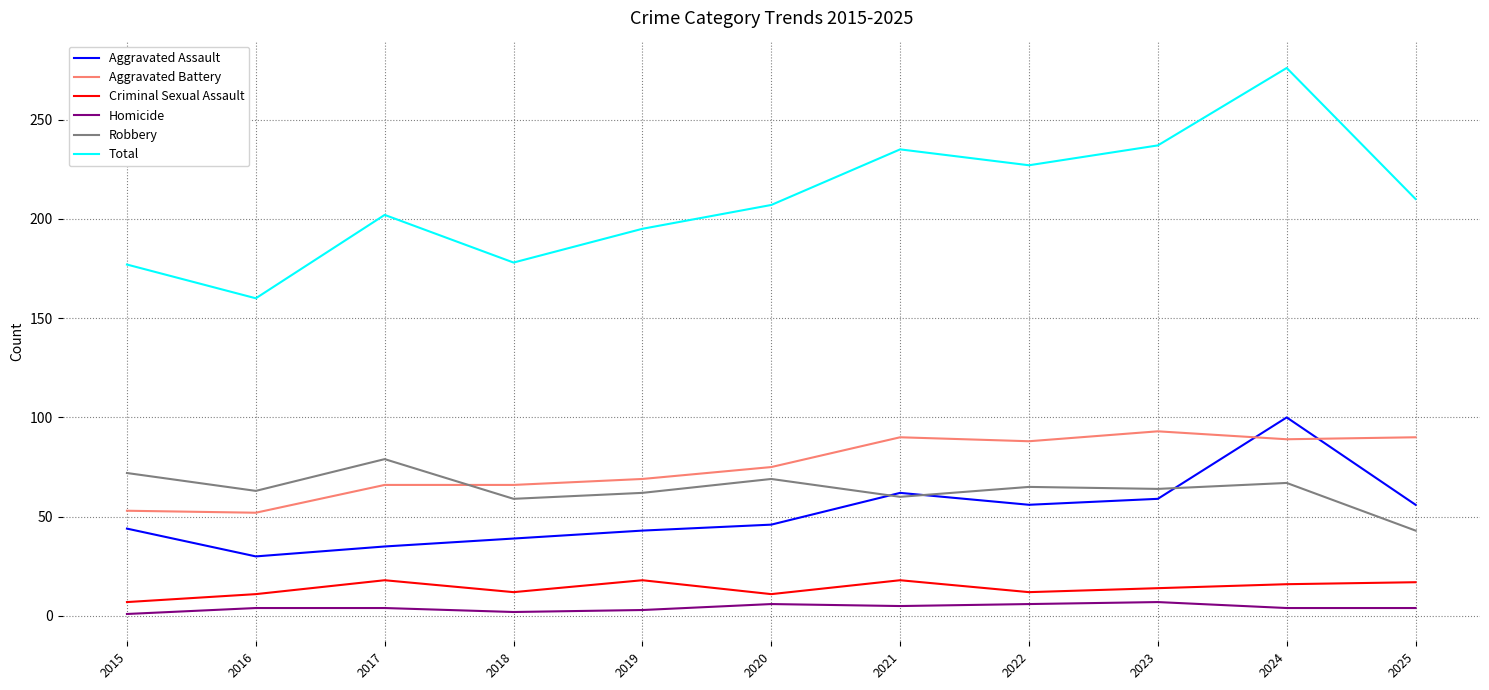

At which category does Criminal Sexual Assault reach its first local peak?

2017